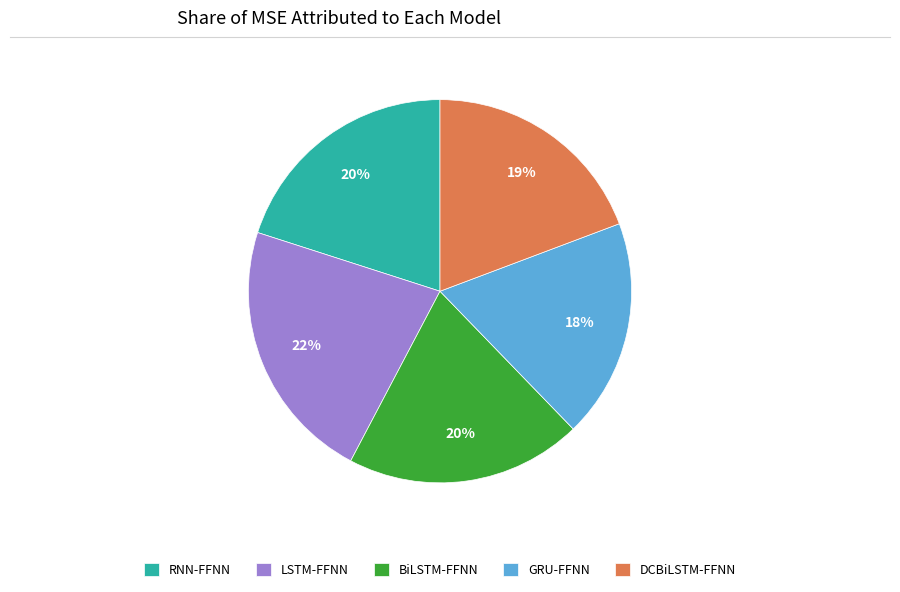

To the nearest percent, what is the average slice percentage?

20%